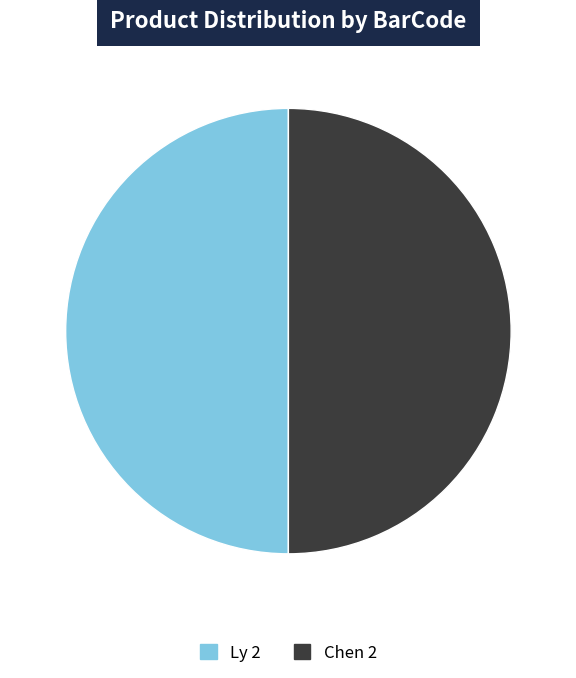

True or false: Chen 2 accounts for 36% of the total.

False